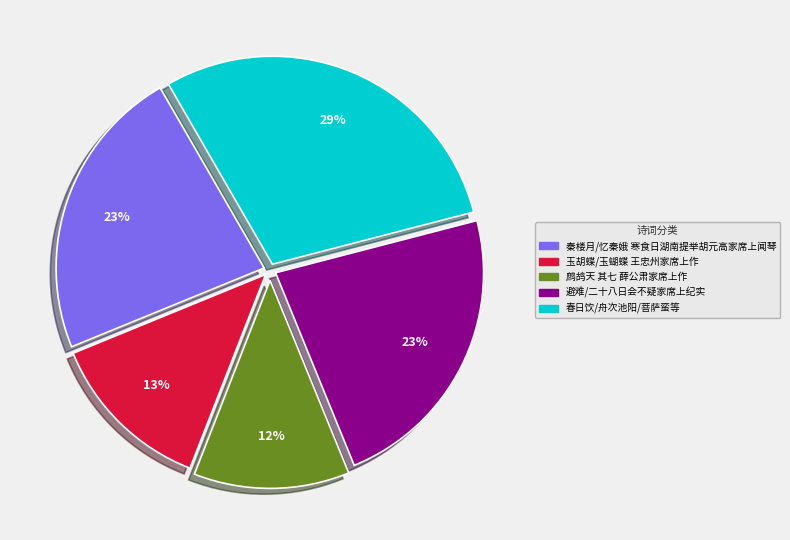

Count the number of slices in the pie.

5